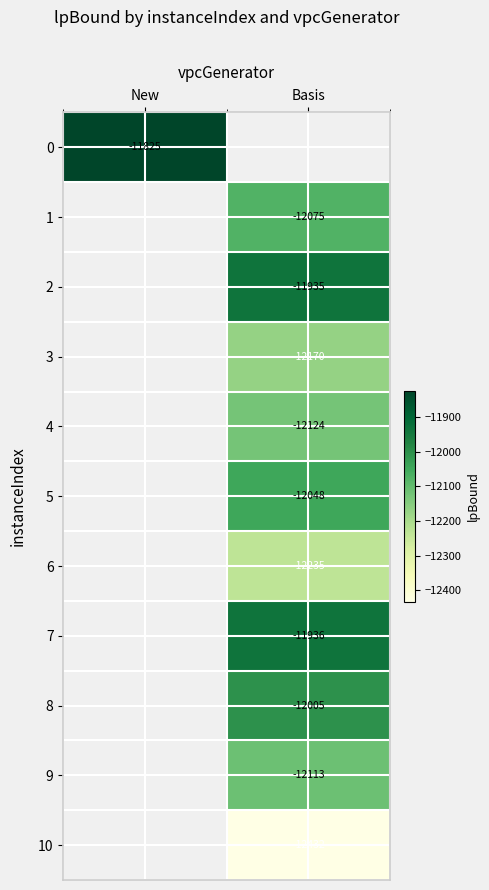

At how many categories does at least one series exceed -12158?

2